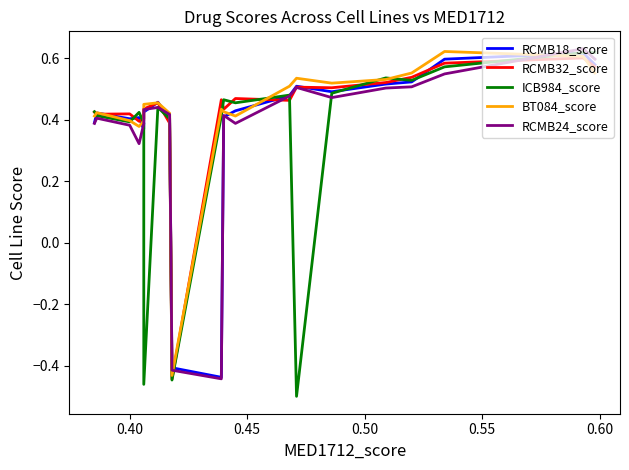

How many distinct data groups are displayed?

5